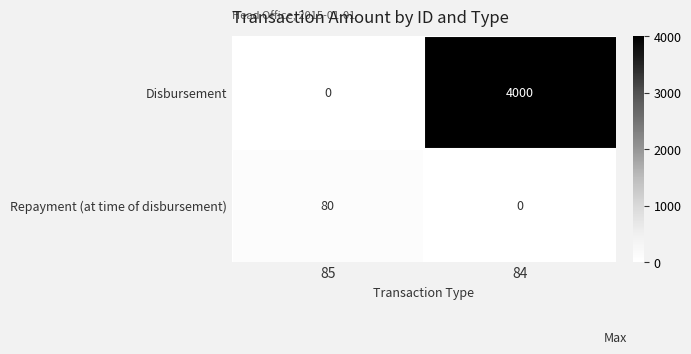

Is it true that Repayment (at time of disbursement) equals 21 at 85?

False